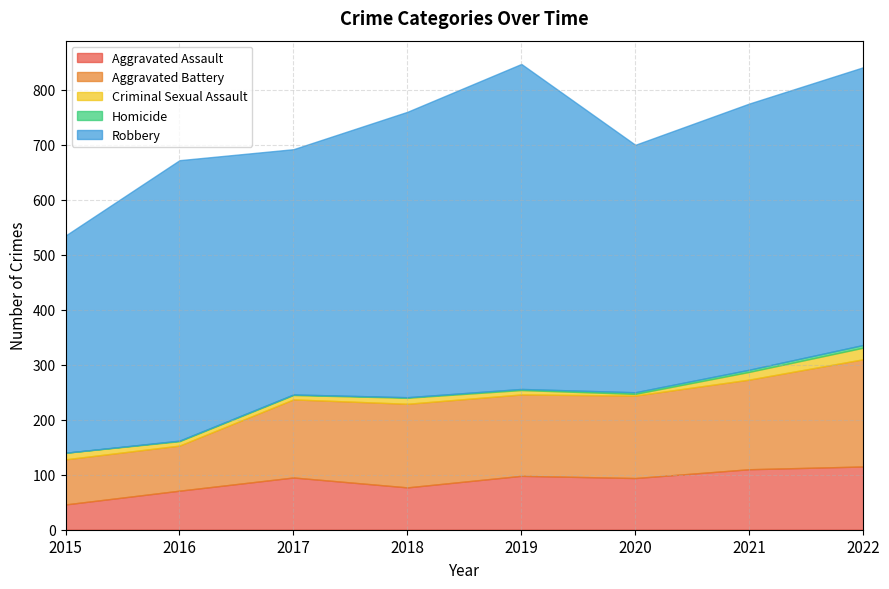

What is the sum of the Robbery values at 2017 and 2016?

956